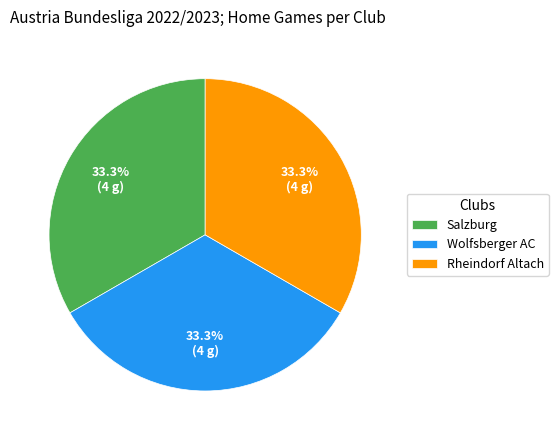

What portion of the pie excludes Wolfsberger AC?

66.7%